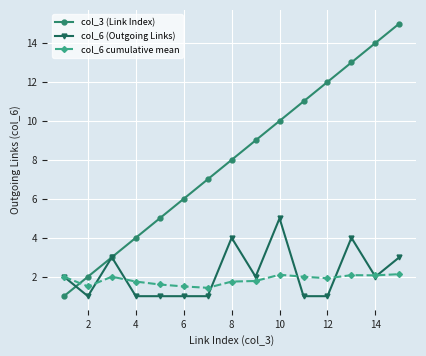

What is the maximum value for col_3 (Link Index)?

15.0